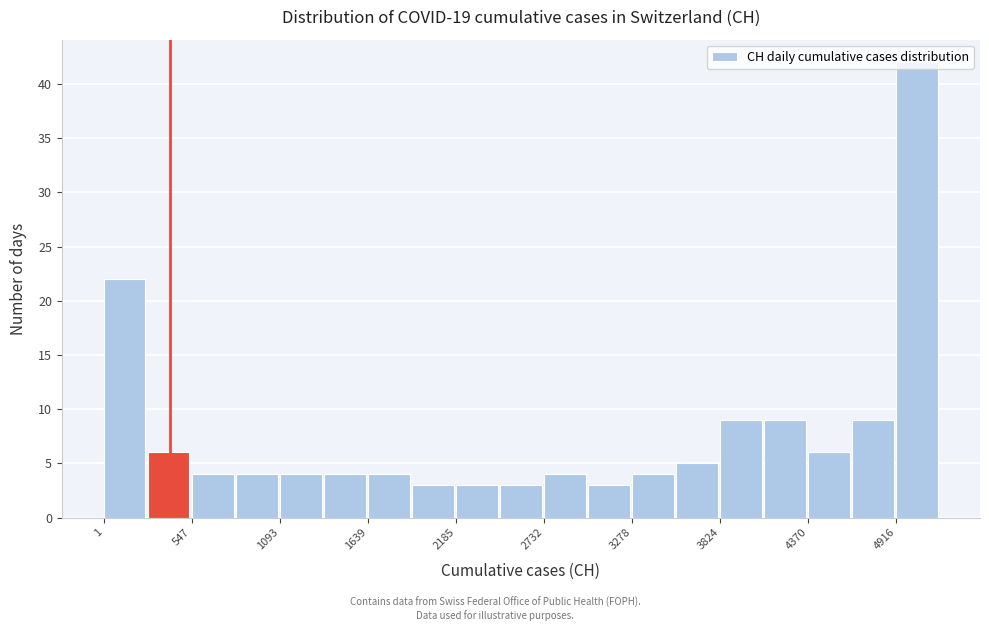

Around what value on the x-axis is the tallest bar? Give the approximate position of its centre, as read against the axis.

5000